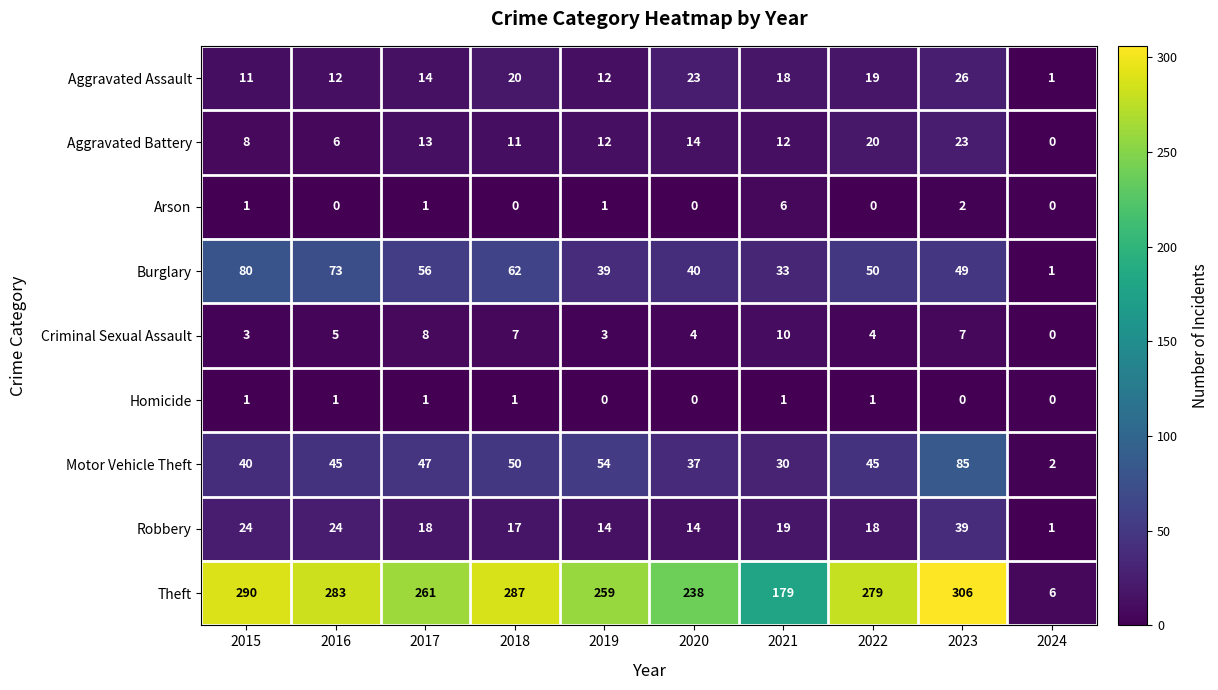

What is the maximum value shown in the chart?

306